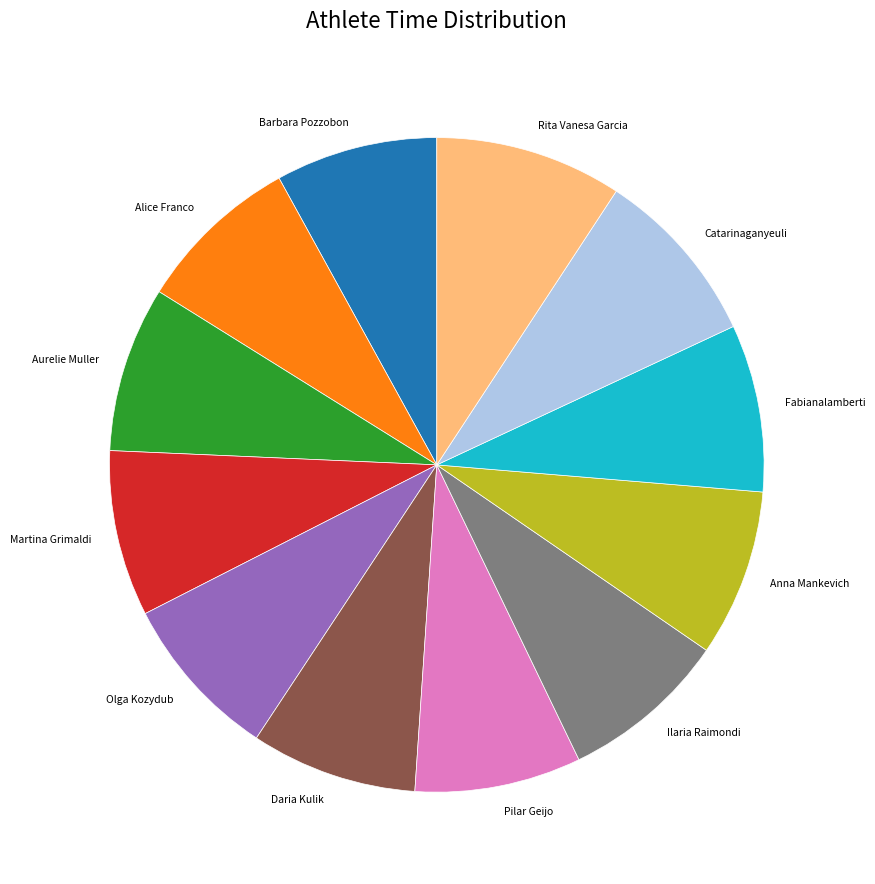

What is the ratio of the value at Barbara Pozzobon to the value at Alice Franco?

1.0